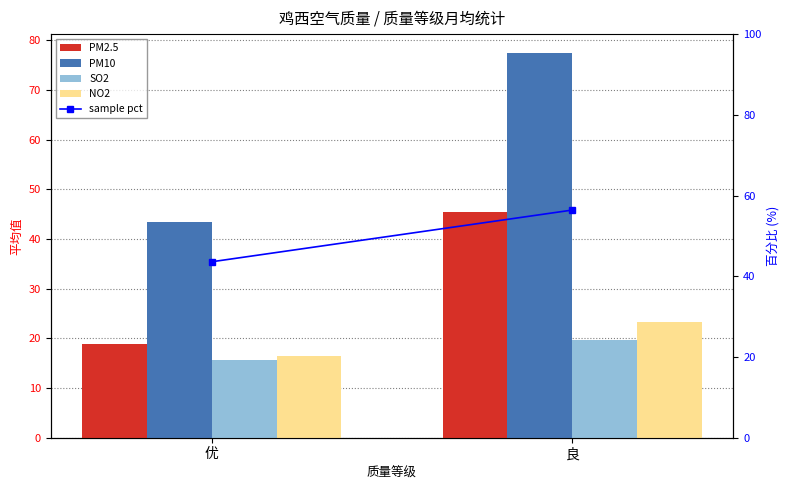

Where is PM10 nearest to the value 60?

优